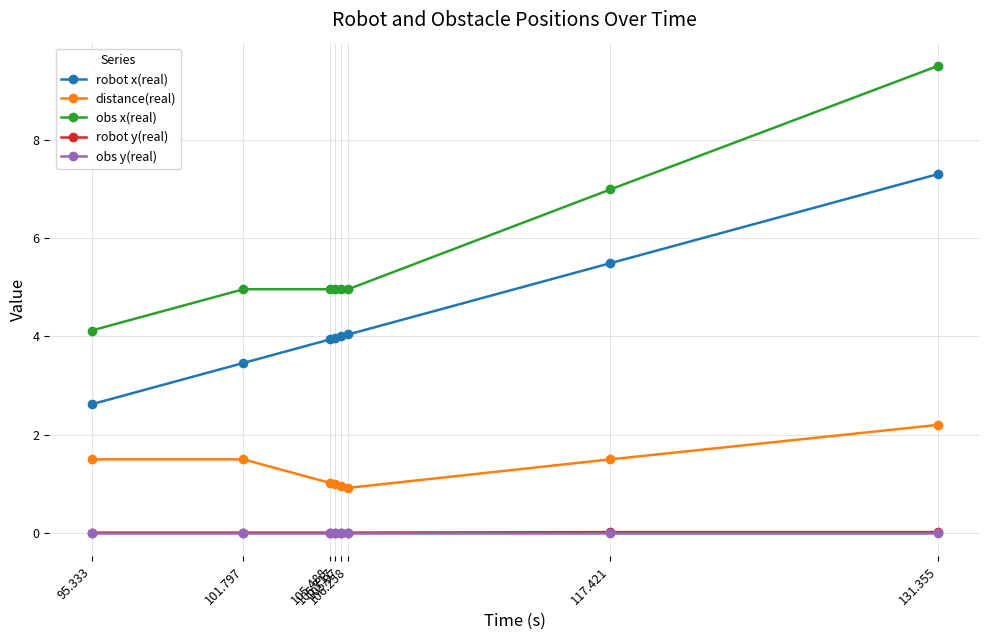

What is the spread (max minus min) of values at 95.333?

4.1